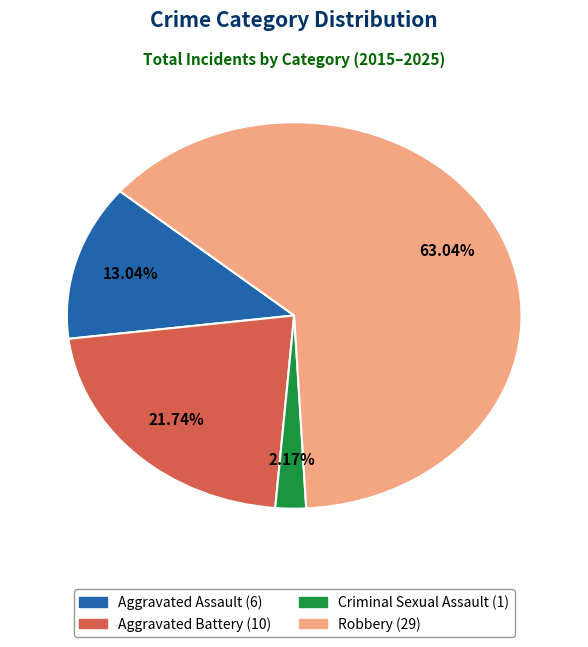

Which category has the biggest portion of the pie?

Robbery